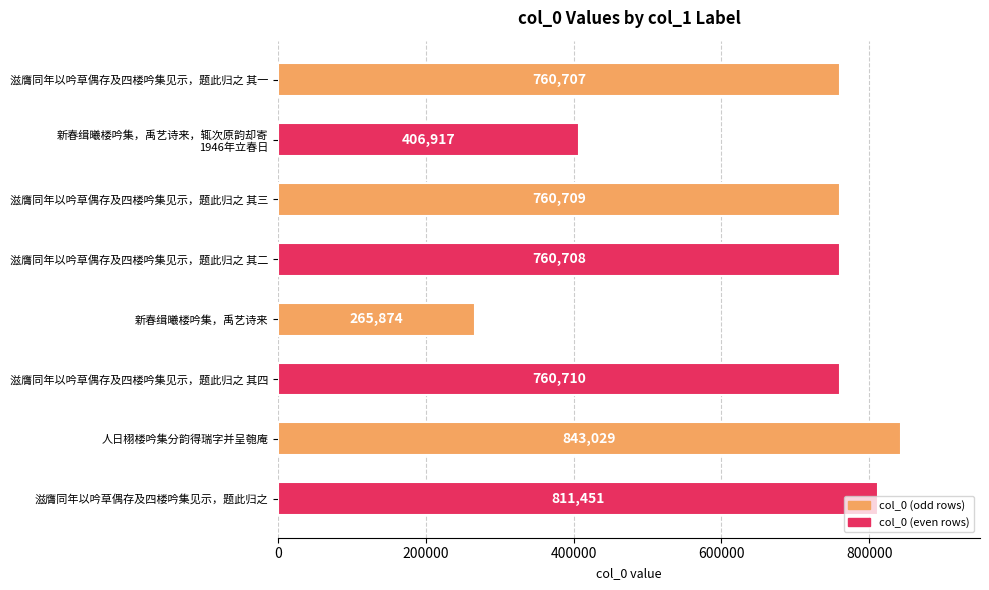

Rank the categories by value from highest to lowest.

人日栩楼吟集分韵得瑞字并呈匏庵, 滋膺同年以吟草偶存及四楼吟集见示，题此归之, 滋膺同年以吟草偶存及四楼吟集见示，题此归之 其四, 滋膺同年以吟草偶存及四楼吟集见示，题此归之 其三, 滋膺同年以吟草偶存及四楼吟集见示，题此归之 其二, 滋膺同年以吟草偶存及四楼吟集见示，题此归之 其一, 新春缉曦楼吟集，禹艺诗来，辄次原韵却寄
1946年立春日, 新春缉曦楼吟集，禹艺诗来